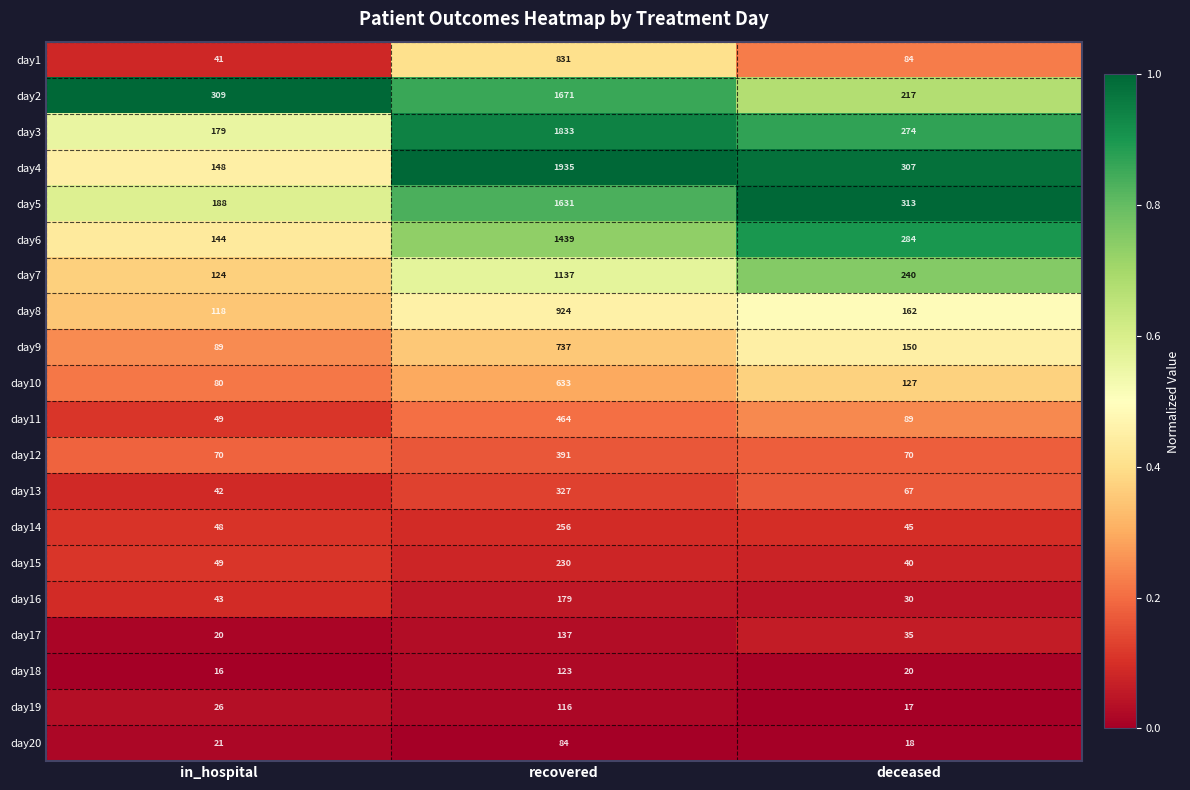

True or false: day7 has a value of 240 at deceased.

True